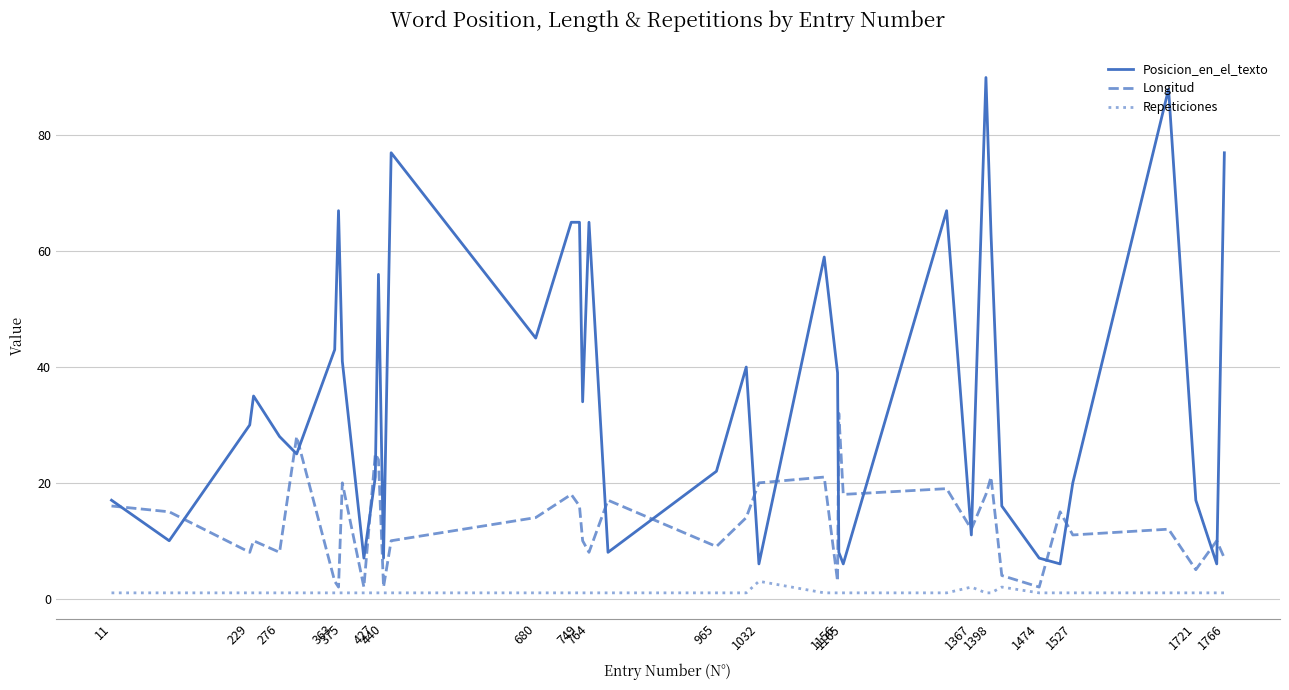

At how many categories does at least one series exceed 14?

34